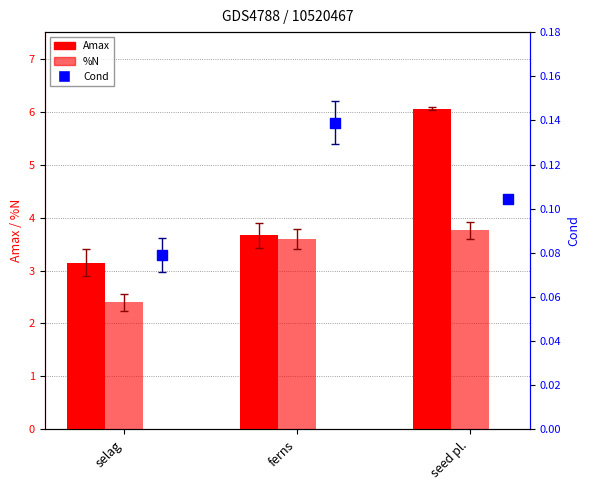

What is the total value across all series at selag?

5.6